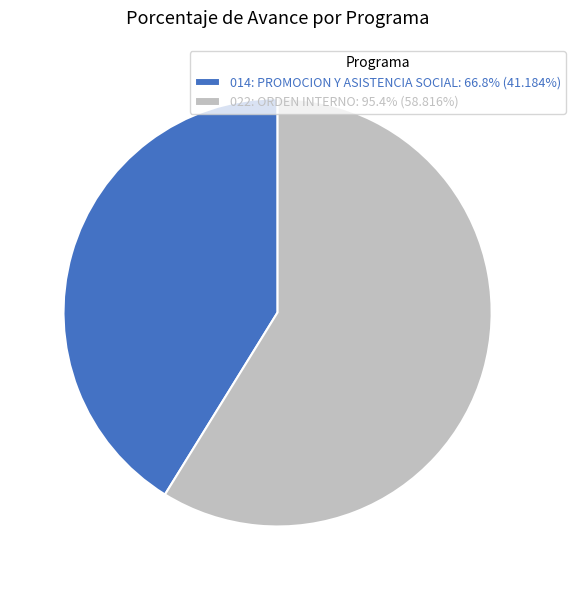

Combined, do 022: ORDEN INTERNO: 95.4% (58.816%) and 014: PROMOCION Y ASISTENCIA SOCIAL: 66.8% (41.184%) account for over 50%?

Yes